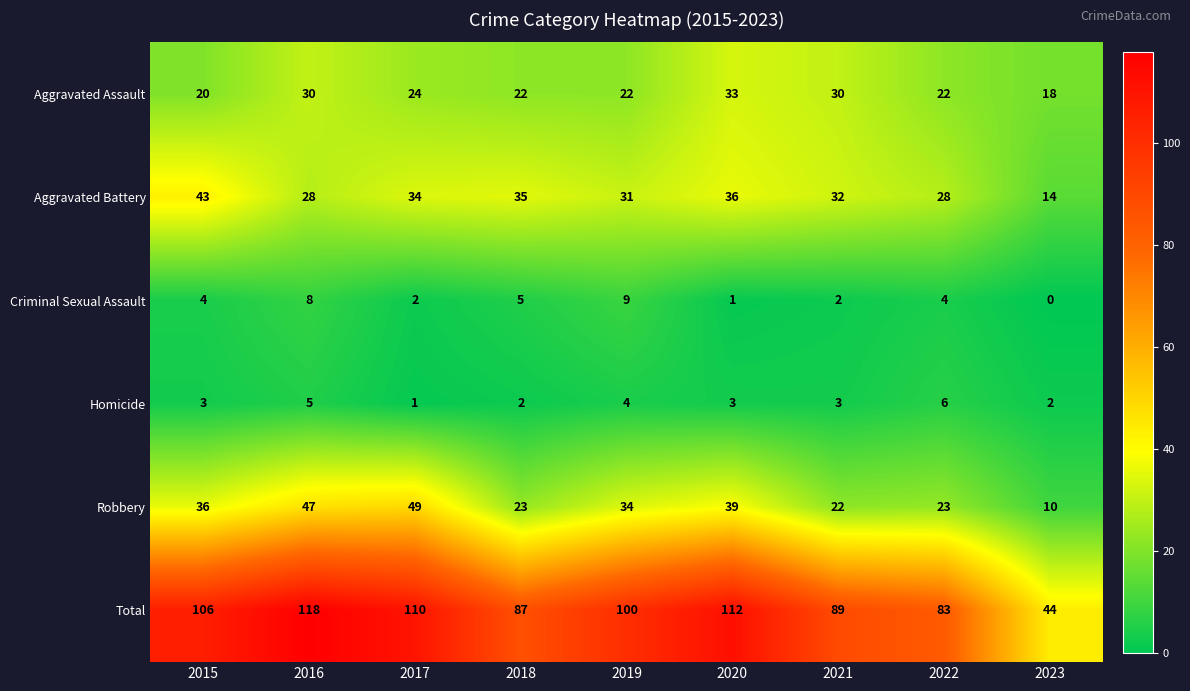

What is the spread (max minus min) of values at 2017?

109